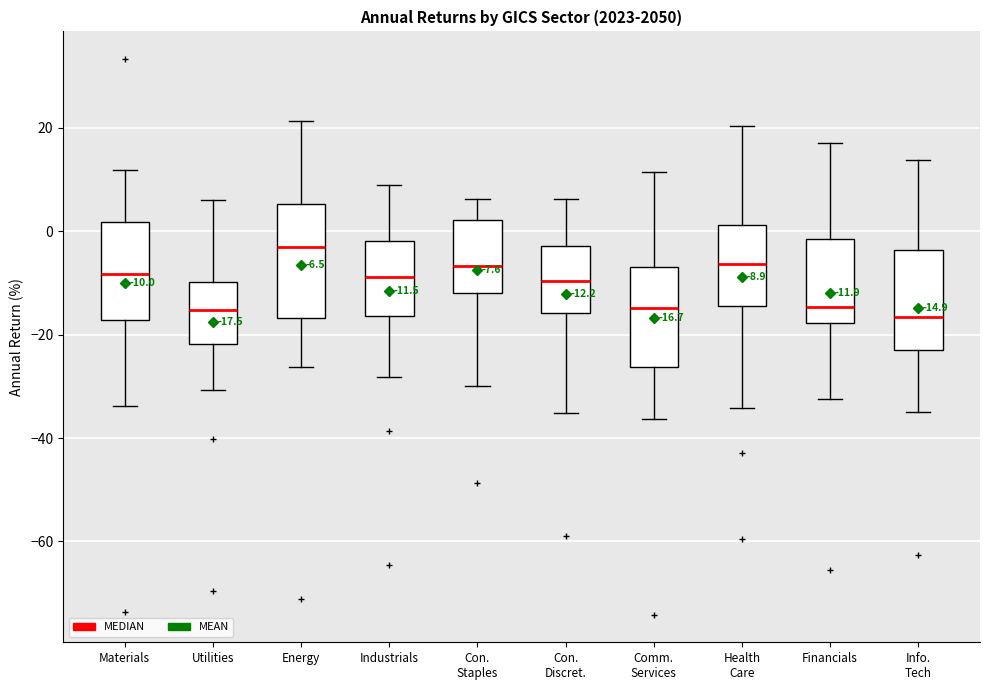

Which box's median line is the highest?

Energy